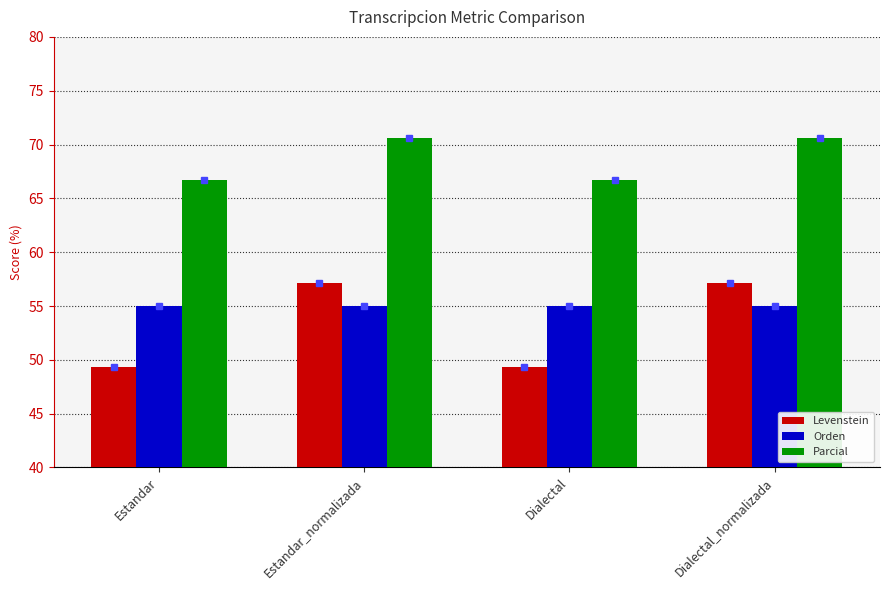

Which series has the largest total across all categories?

Parcial